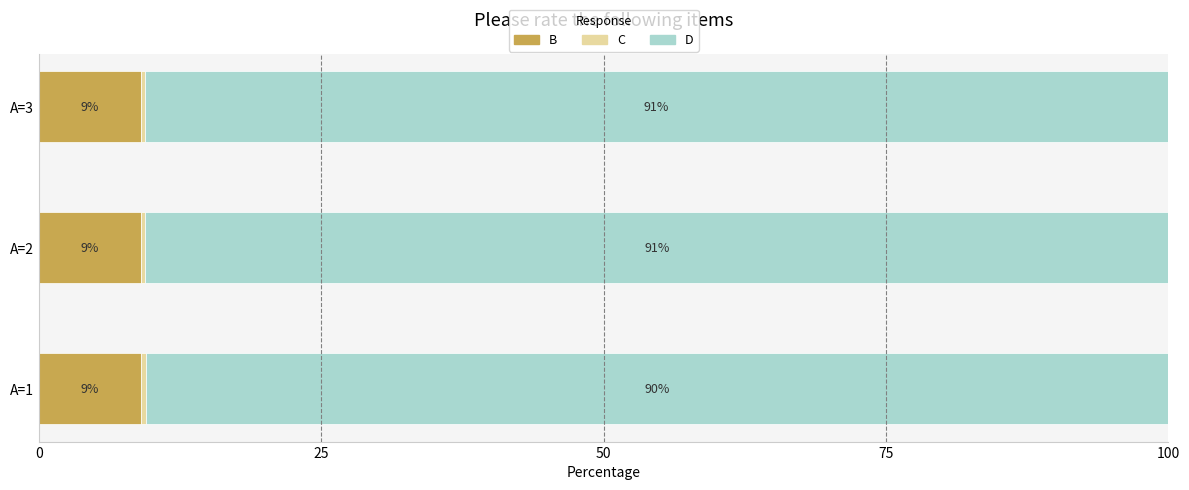

The value of B at A=1 is 12.9. True or false?

False